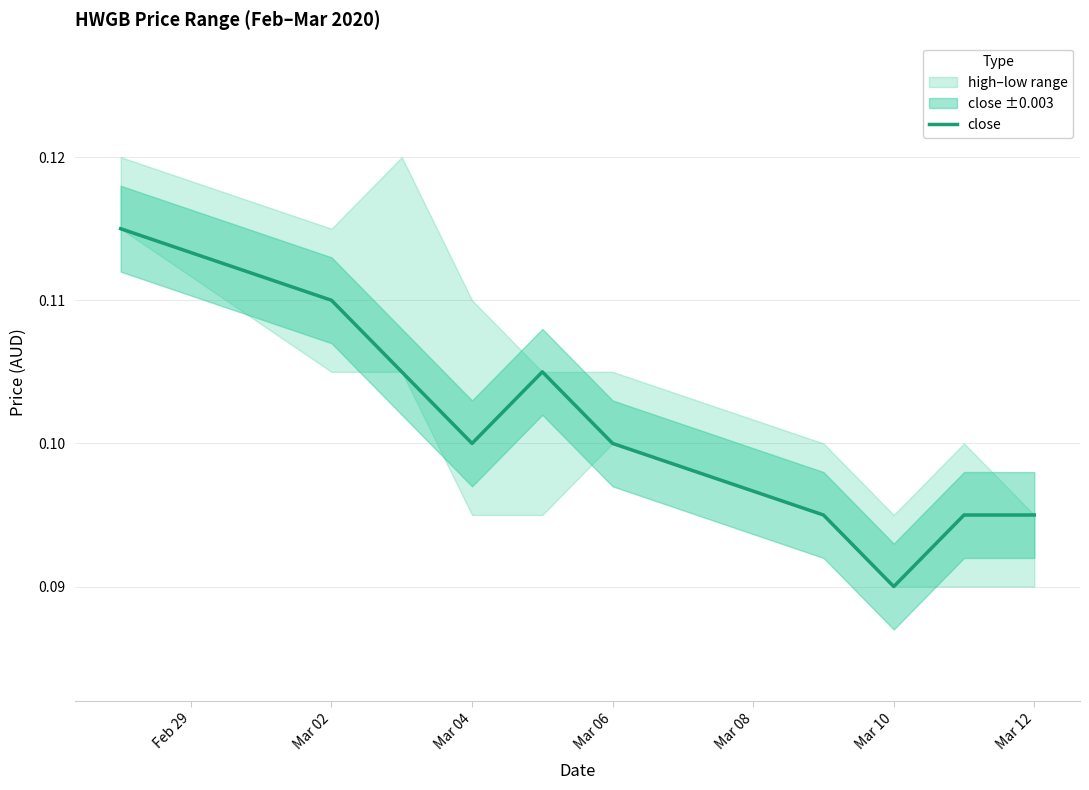

How many values are between 0 and 1?

10